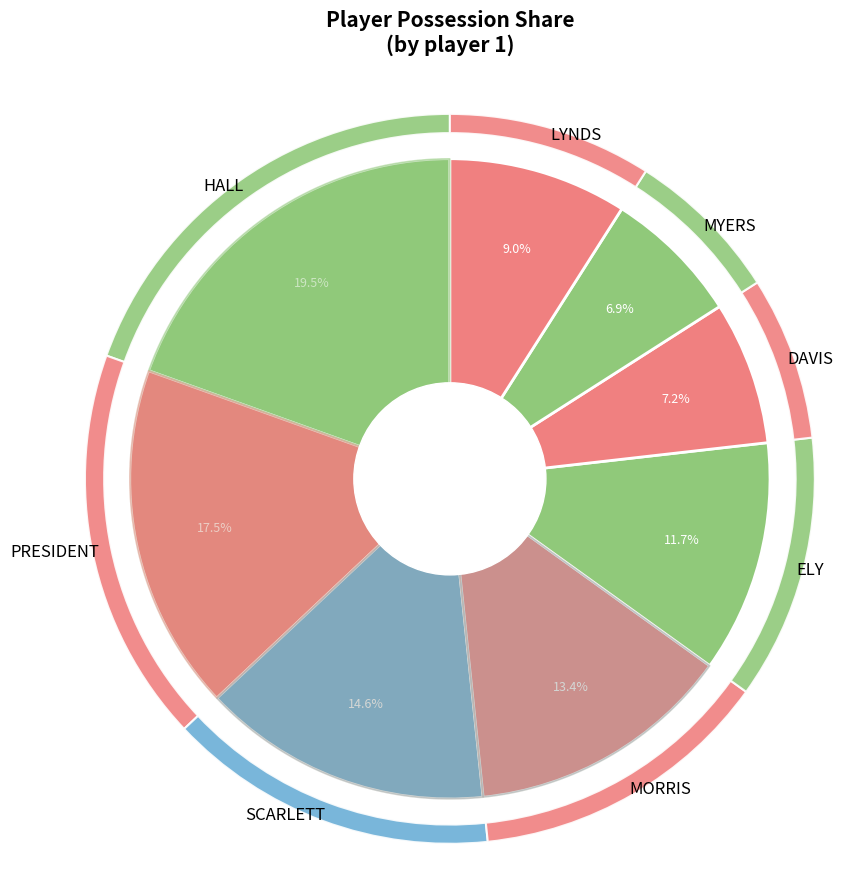

Combined, what portion of the pie is DAVIS and LYNDS?

16.3%